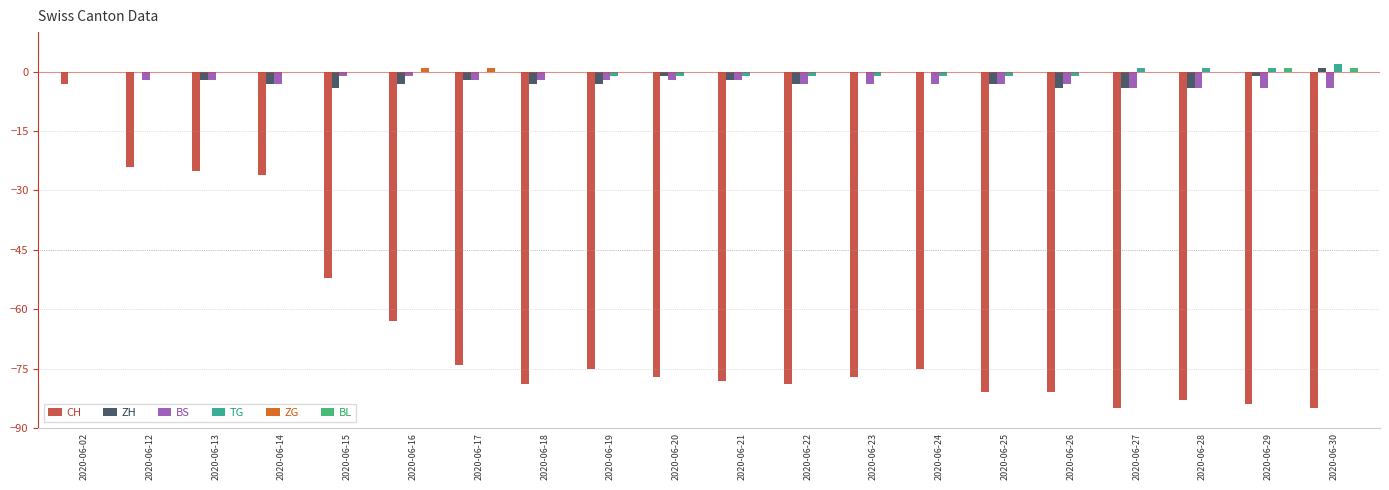

The CH series shows -119 at 2020-06-23. True or false?

False